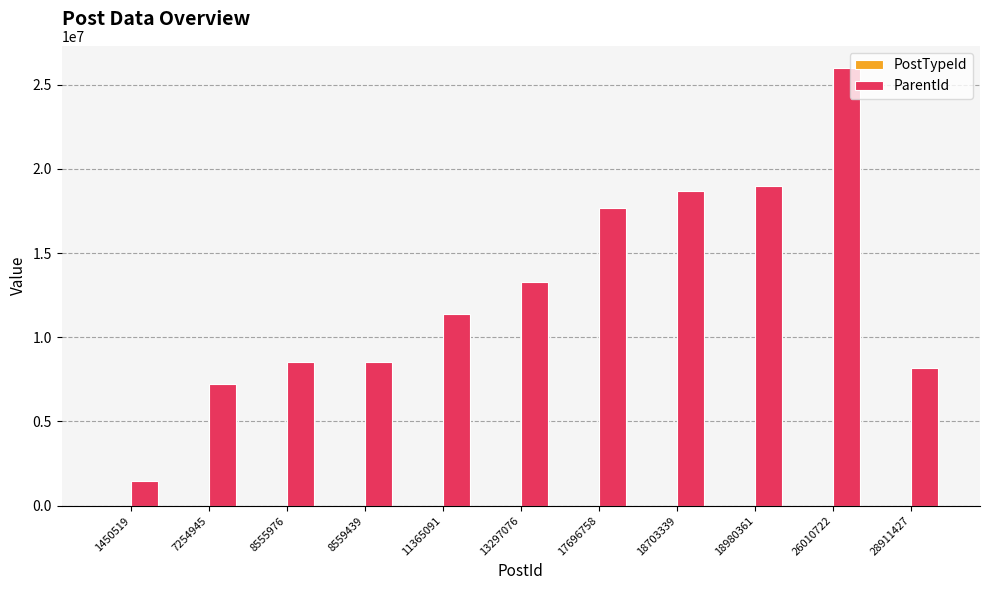

How many categories are shown in the chart?

11